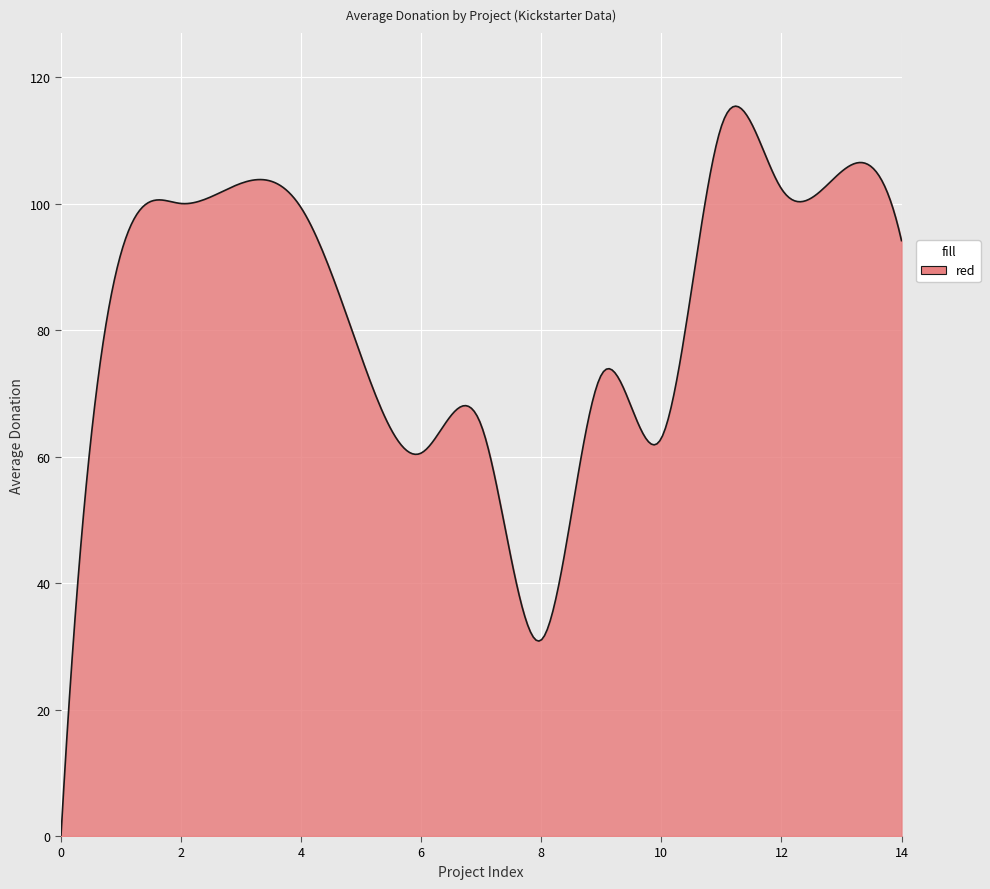

What is the maximum value shown in the chart?

115.4